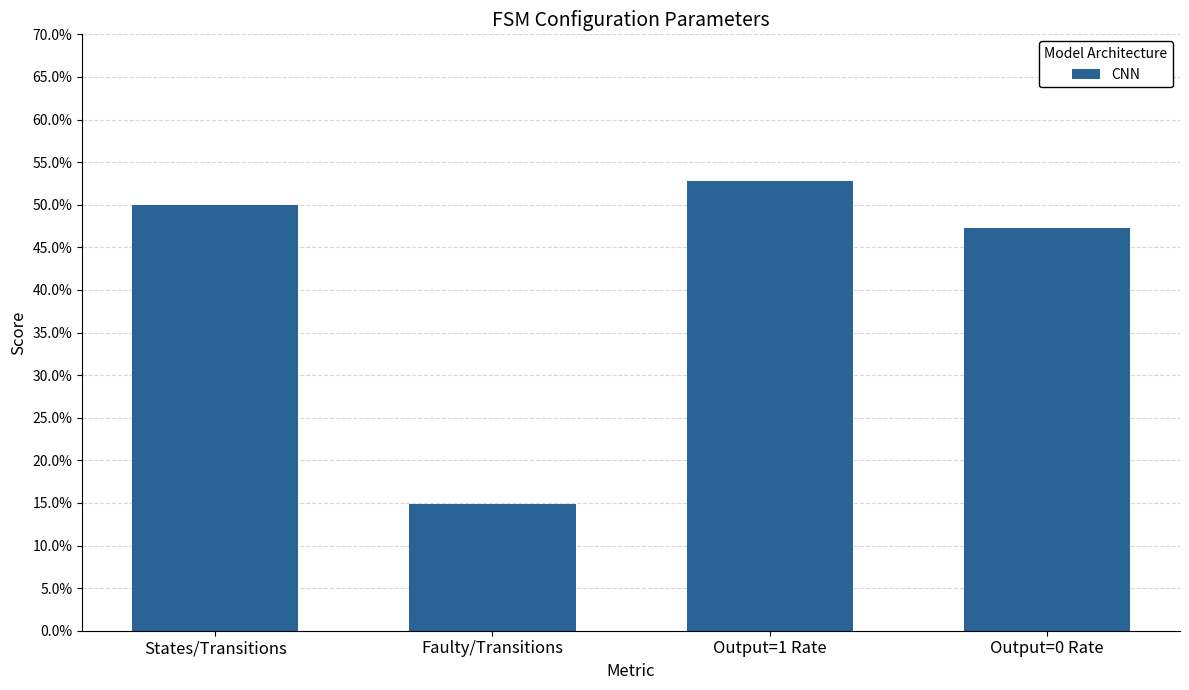

What is the difference between the maximum and minimum values?

0.4